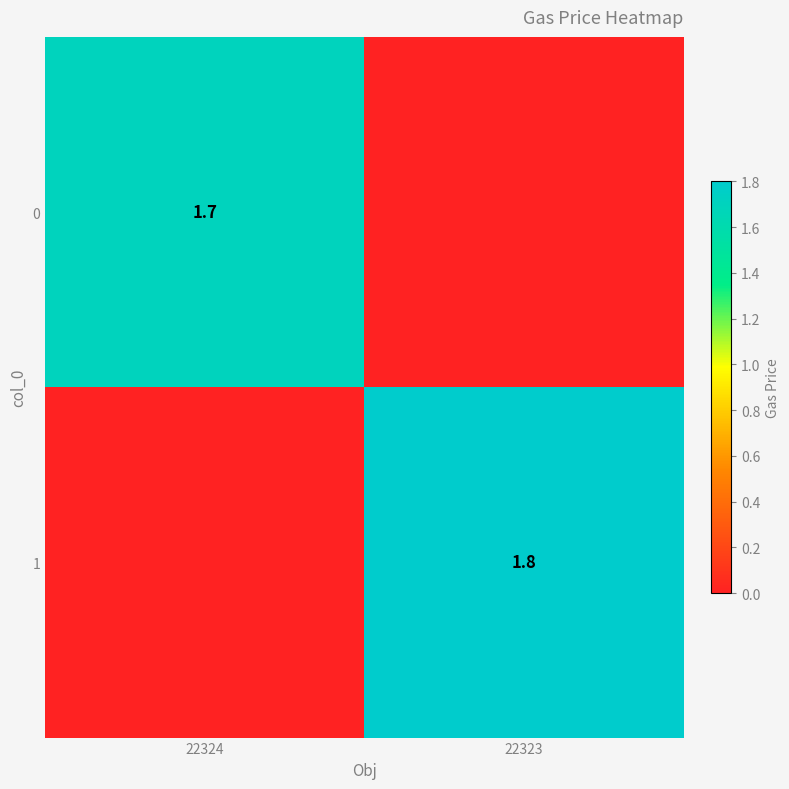

Is the value of 0 at 22324 greater than the value of 1 at 22323?

No